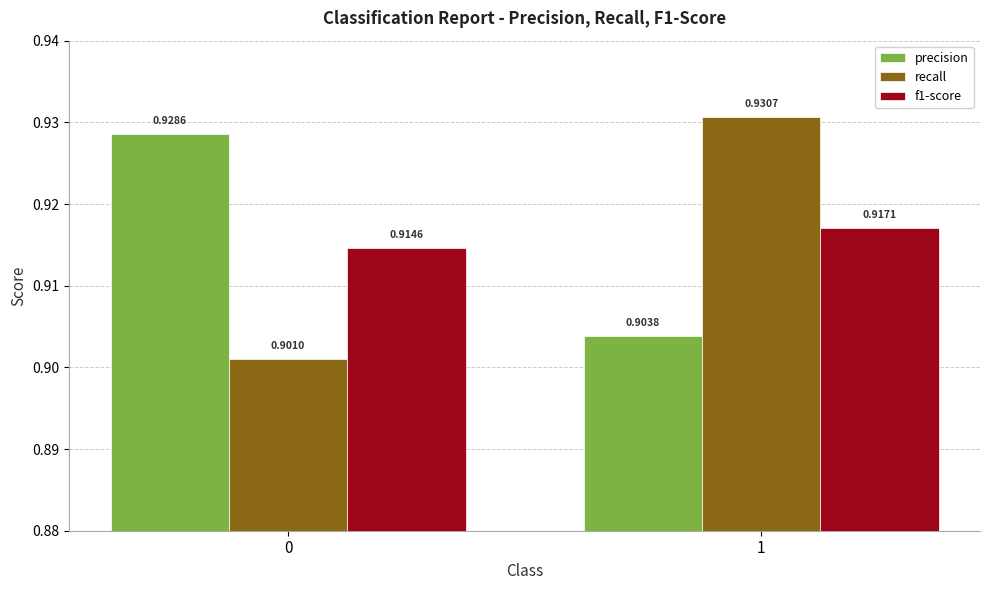

Which series has the largest total across all categories?

precision